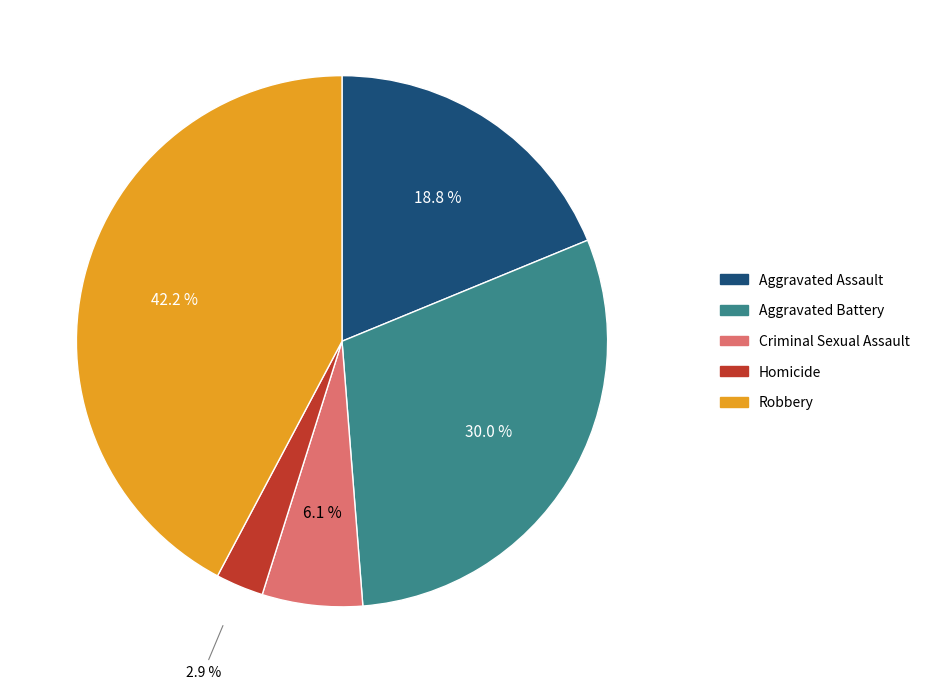

What percentage is the Aggravated Assault slice, to the nearest percent?

19%